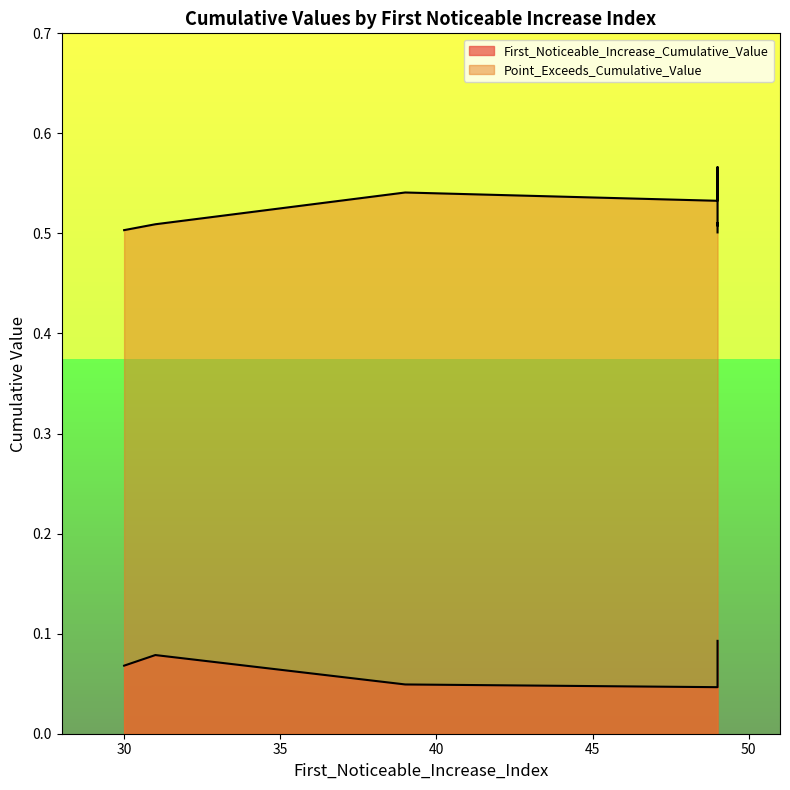

Which series has the largest range (max minus min)?

Point_Exceeds_Cumulative_Value